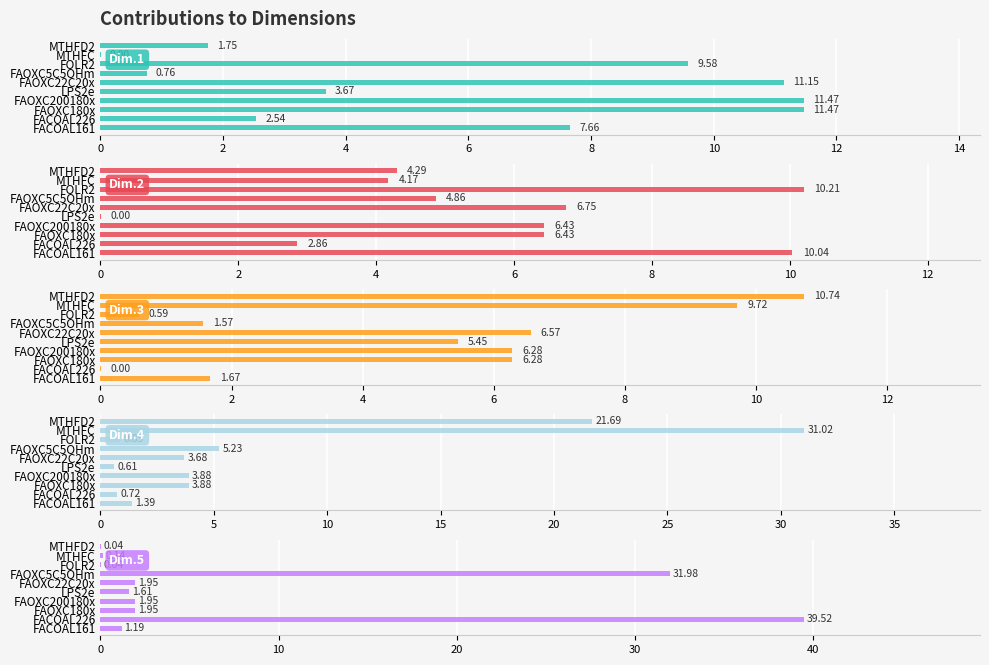

What are all the series names shown in the legend?

Dim.1, Dim.2, Dim.3, Dim.4, Dim.5